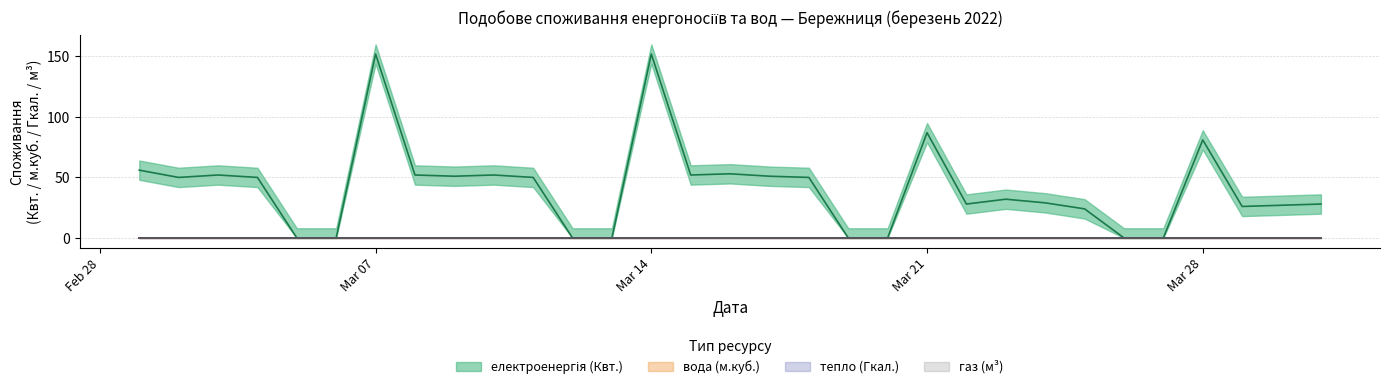

What is the spread (max minus min) of values at 2022-03-11?

50